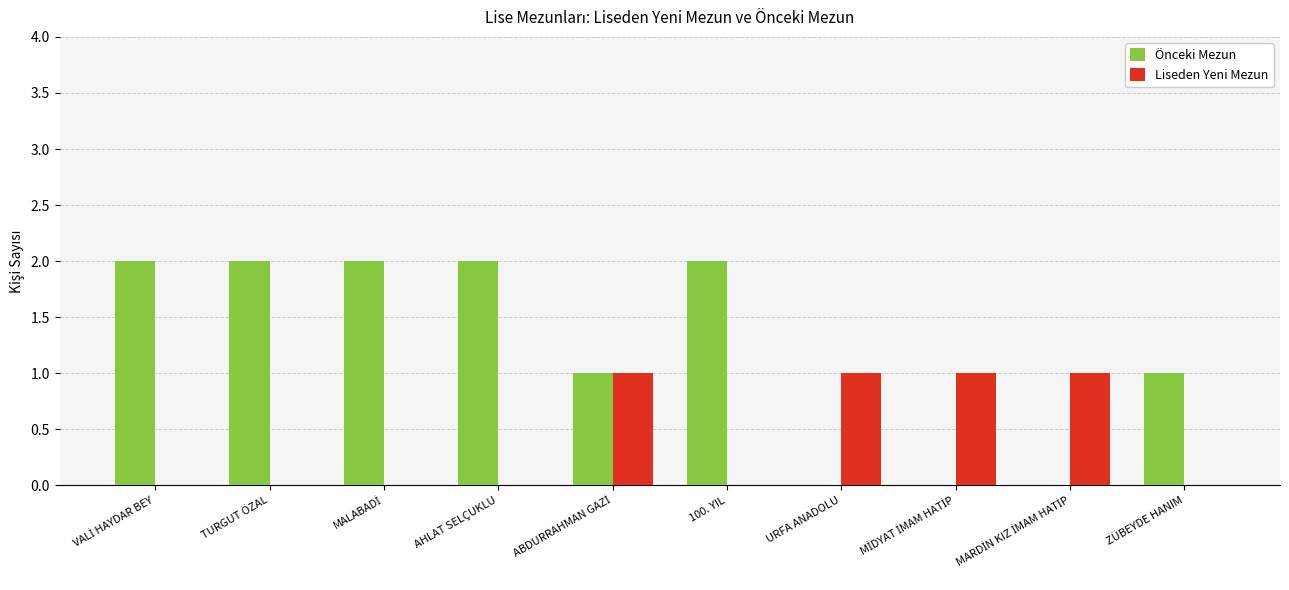

What is the sum of all Liseden Yeni Mezun values?

4